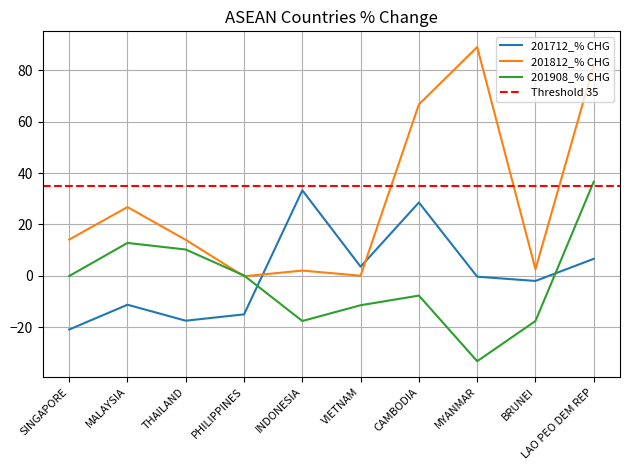

How many intersections are there between 201908_% CHG and 201812_% CHG?

2